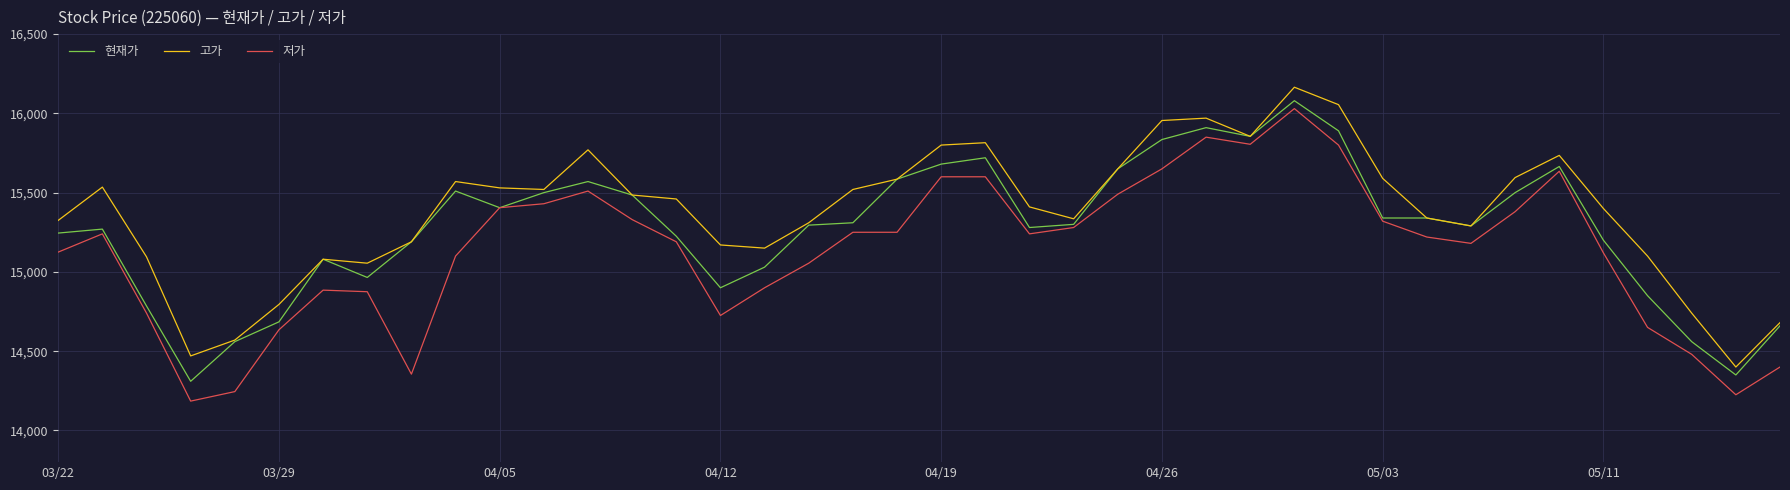

At how many categories does at least one series exceed 14947?

34